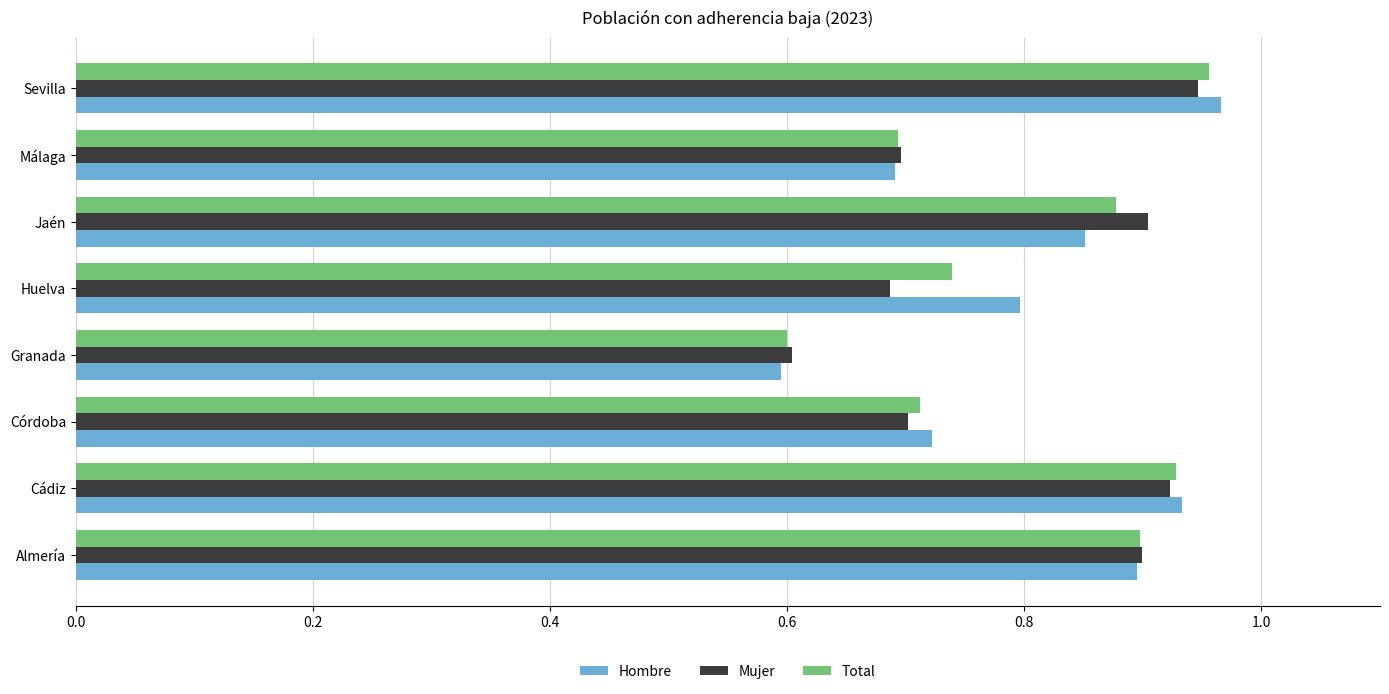

Is it true that Hombre equals 0.6 at Granada?

True